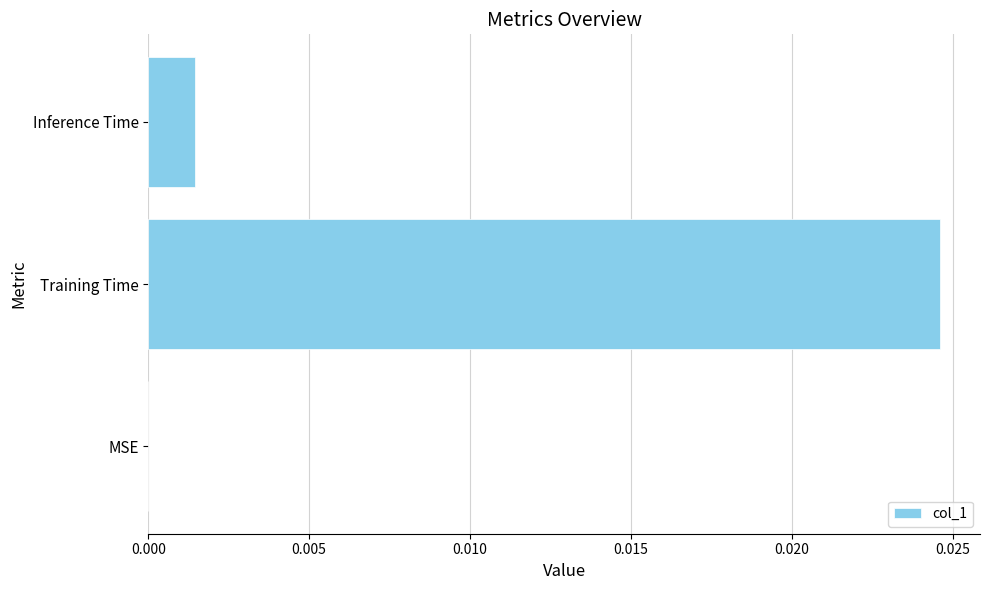

Count the number of values greater than 0.

2